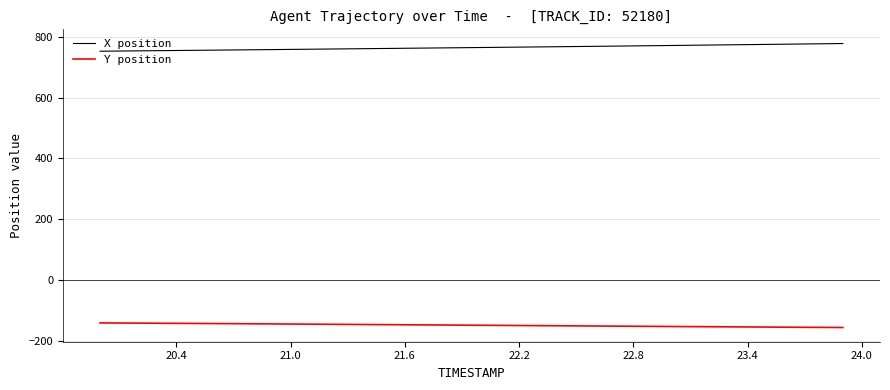

What is the difference between the maximum and minimum values in the X position series?

25.3